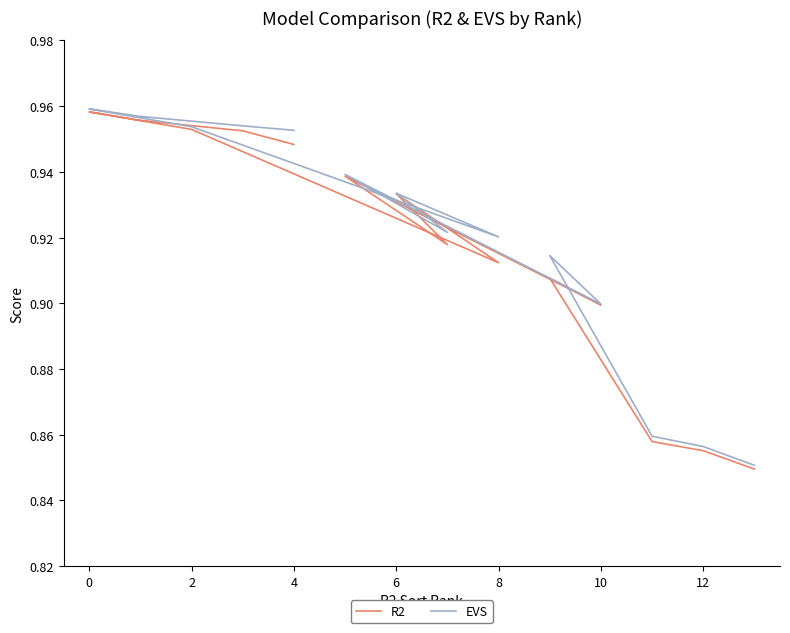

The R2 series shows 1.3 at 8. True or false?

False